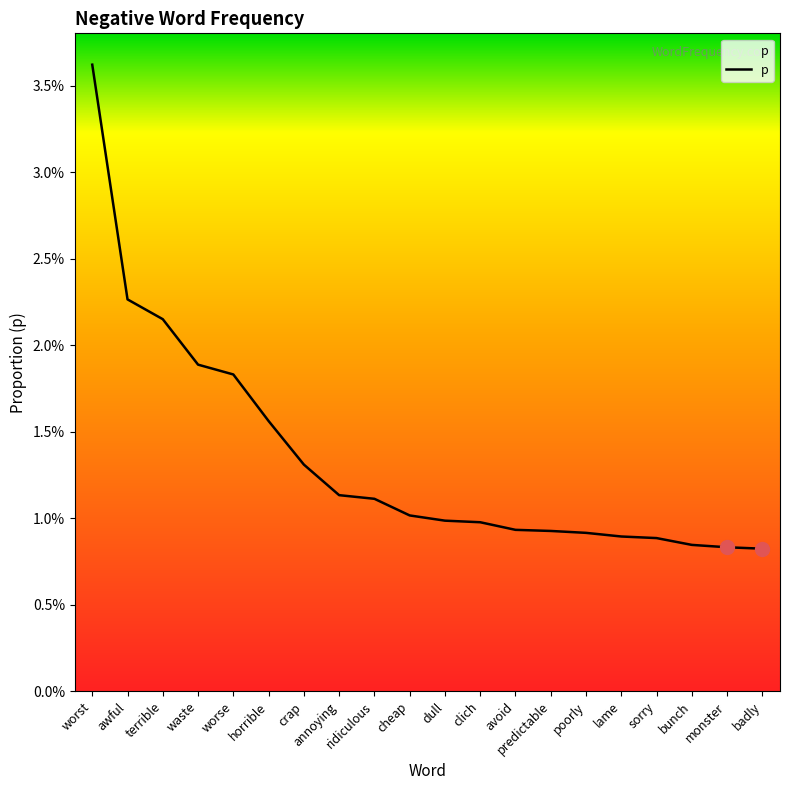

Is this an area chart (filled region under the line)?

Yes